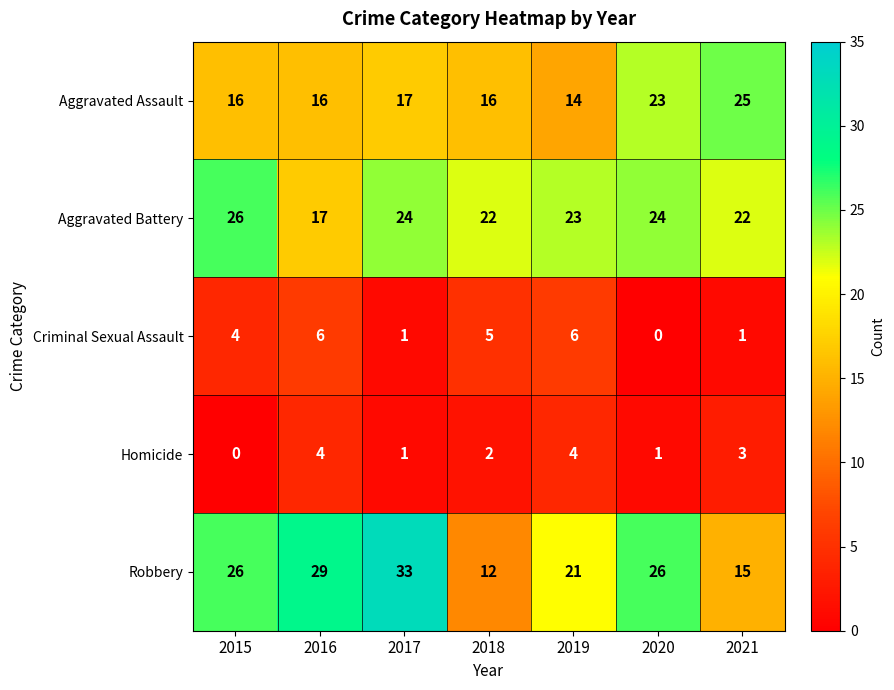

The value of Criminal Sexual Assault at 2016 is 10. True or false?

False